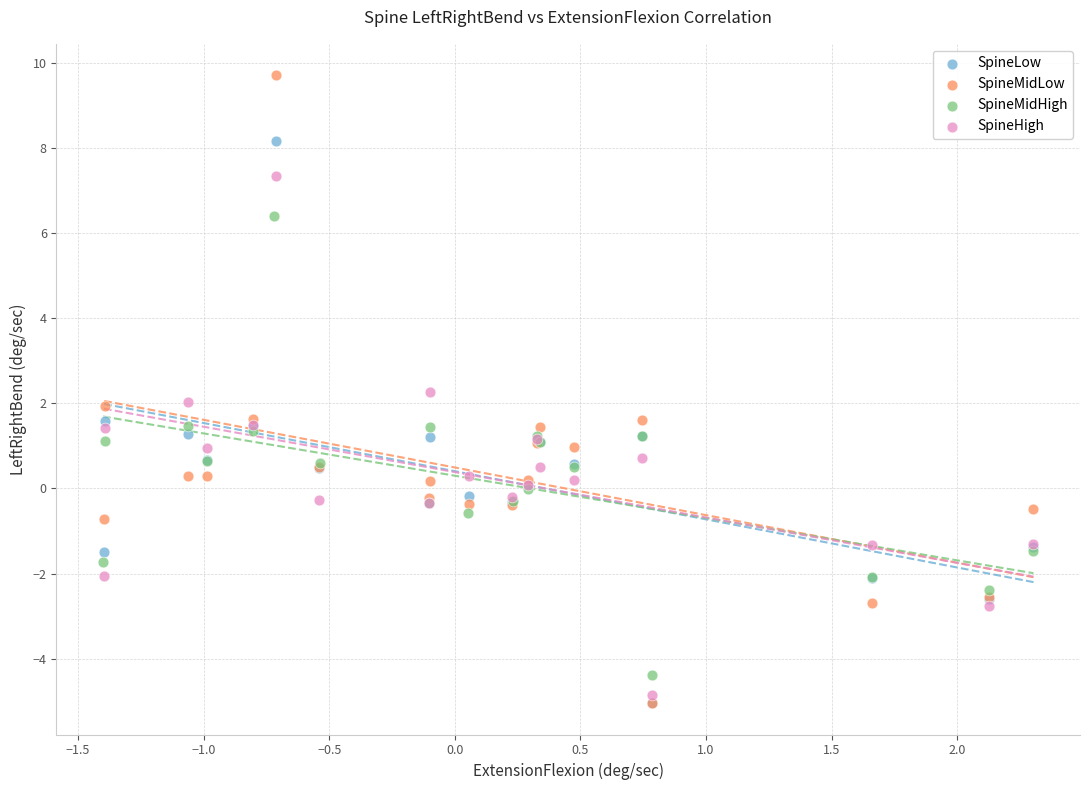

Which series has the widest spread of Y values?

SpineMidLow